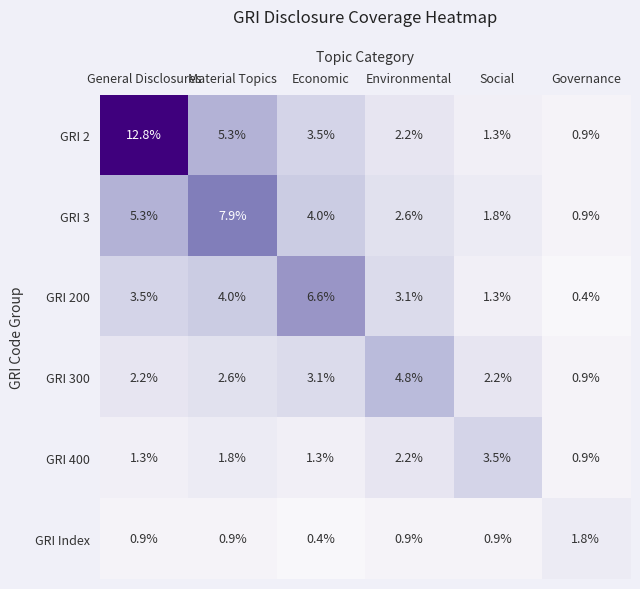

What is the greatest value displayed?

12.8